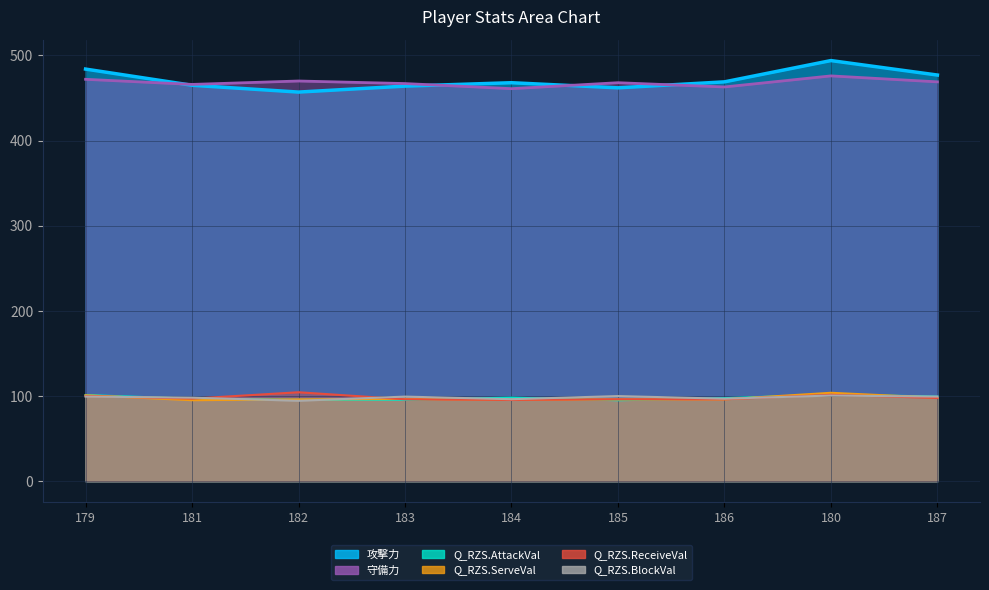

What is the difference between the highest and lowest values at 182?

375.5